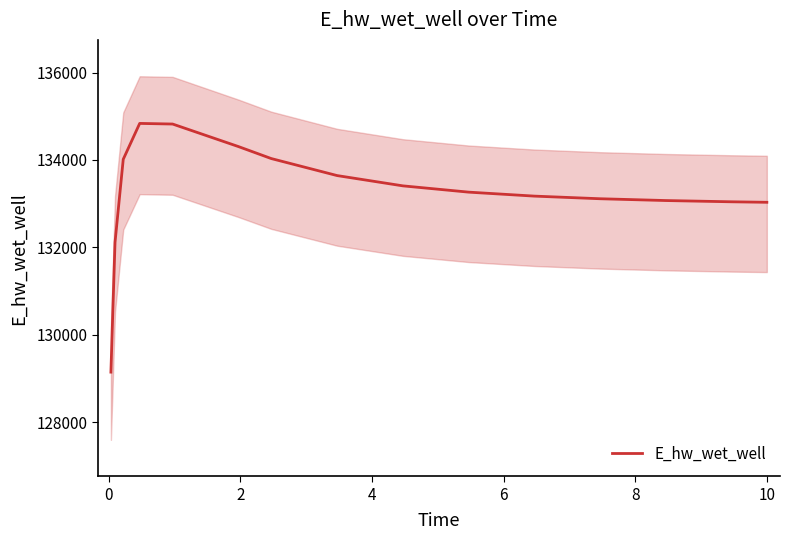

What is the lowest value of the E_hw_wet_well series?

129148.0